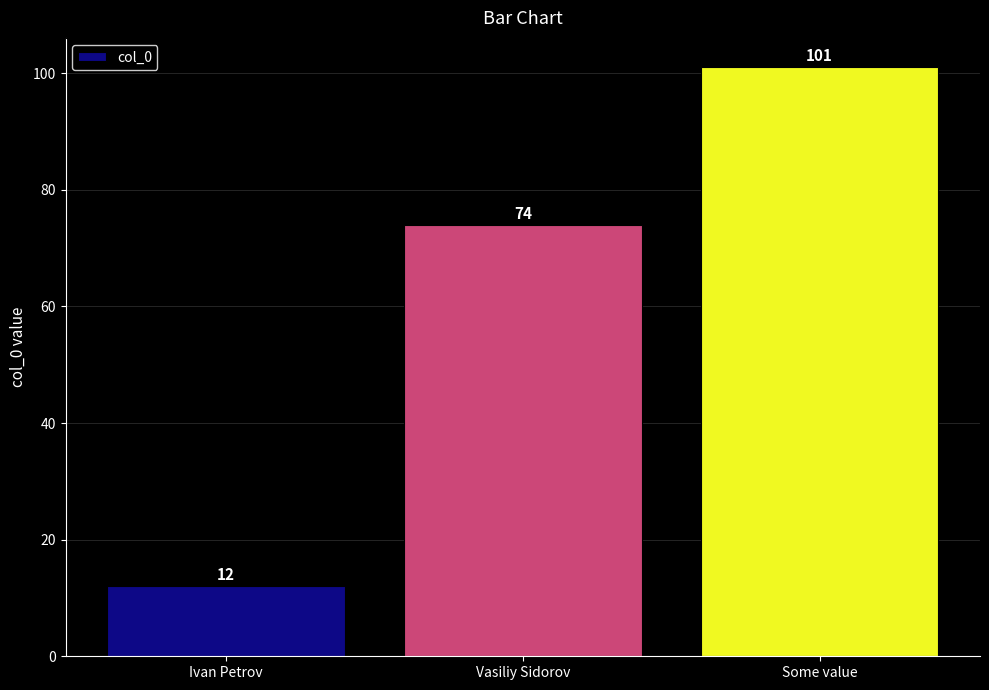

Does the chart contain stacked bars?

No